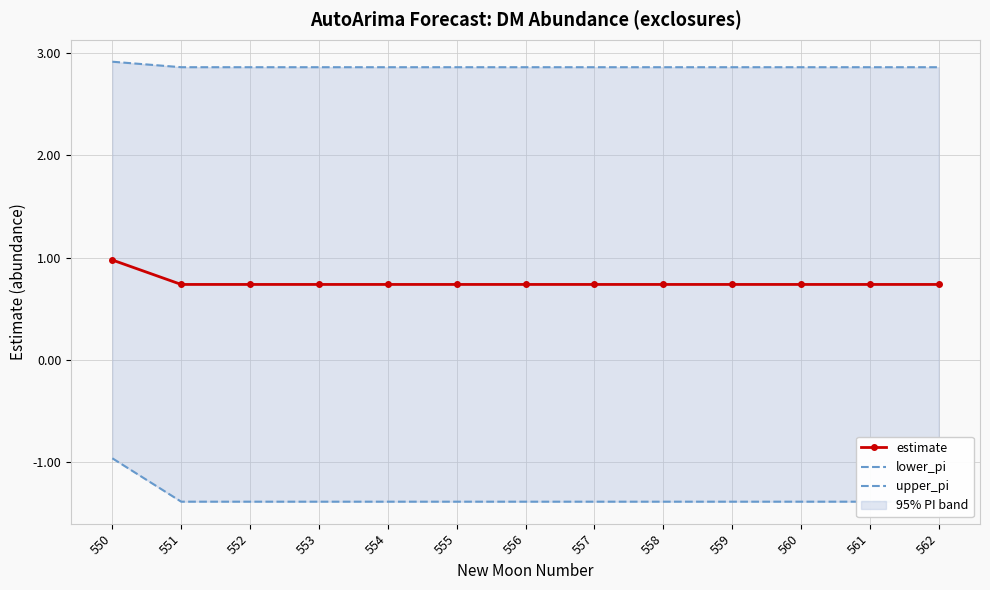

Reading left to right, what are all the values shown in this chart?

estimate: 1.0	0.7	0.7	0.7	0.7	0.7	0.7	0.7	0.7	0.7	0.7	0.7	0.7
lower_pi: -1.0	-1.4	-1.4	-1.4	-1.4	-1.4	-1.4	-1.4	-1.4	-1.4	-1.4	-1.4	-1.4
upper_pi: 2.9	2.9	2.9	2.9	2.9	2.9	2.9	2.9	2.9	2.9	2.9	2.9	2.9